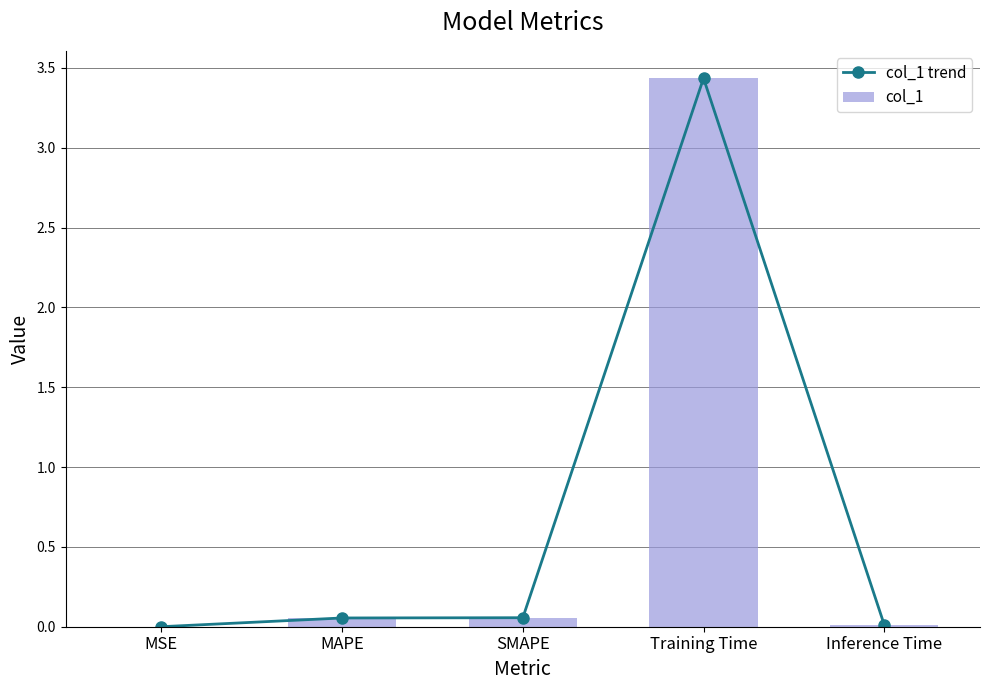

At how many categories does at least one series exceed 1?

1